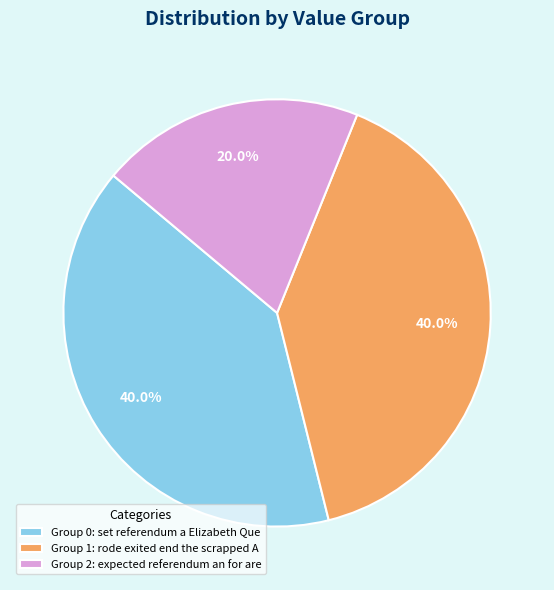

What is the smallest slice in the pie chart?

Group 2: expected referendum an for are